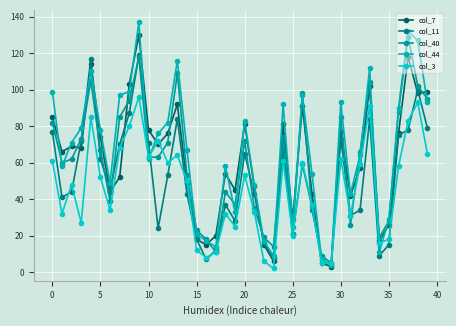

How many interior local valleys does the col_7 series have?

12